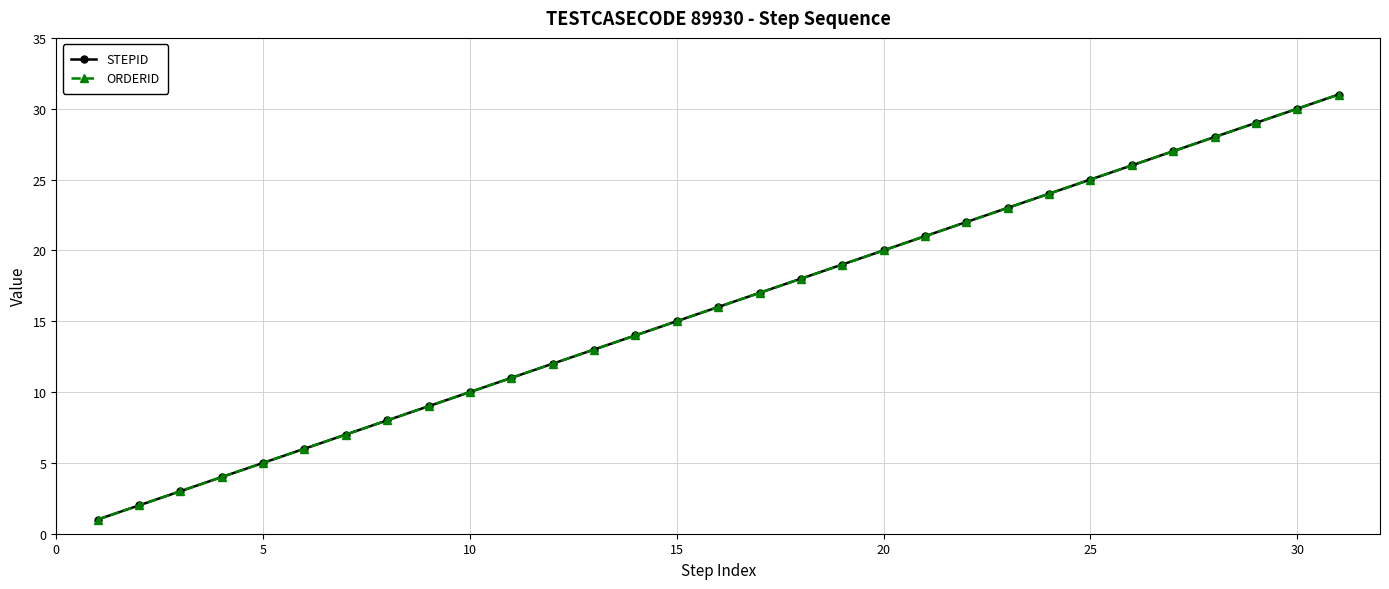

Is this an area chart (filled region under the line)?

No